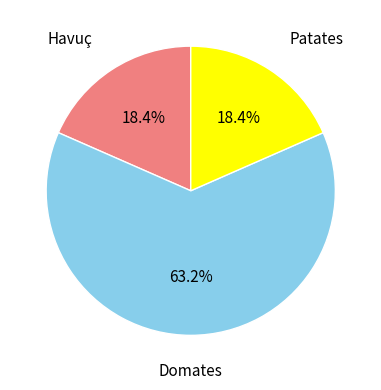

Which category has the biggest portion of the pie?

Domates